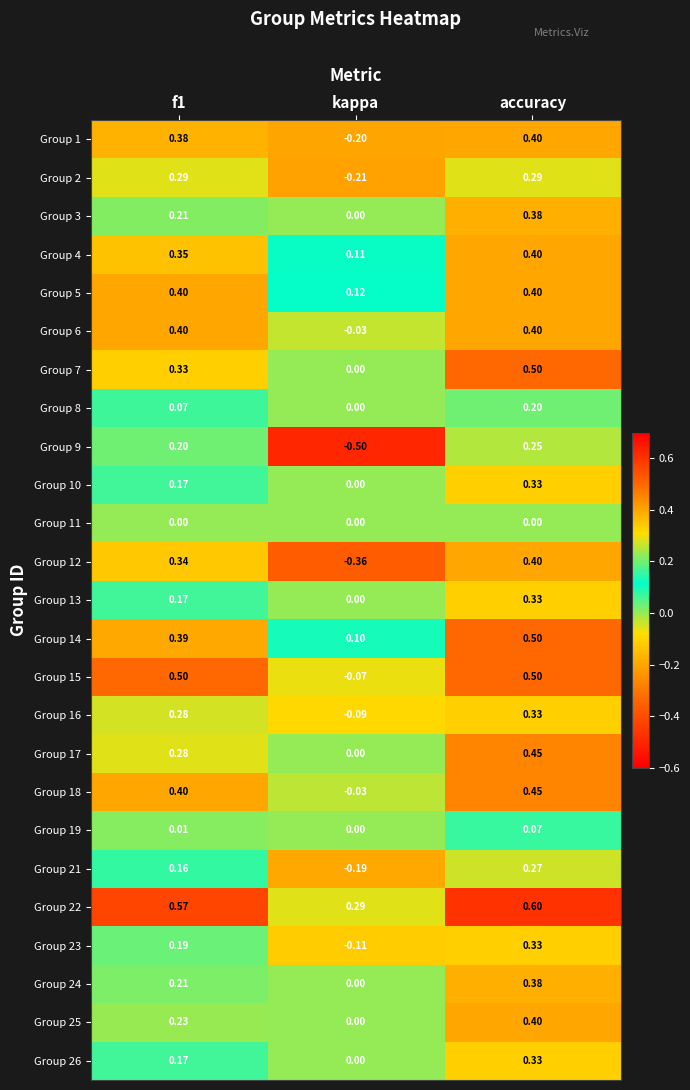

Which category has the highest value in the Group 21 series?

accuracy